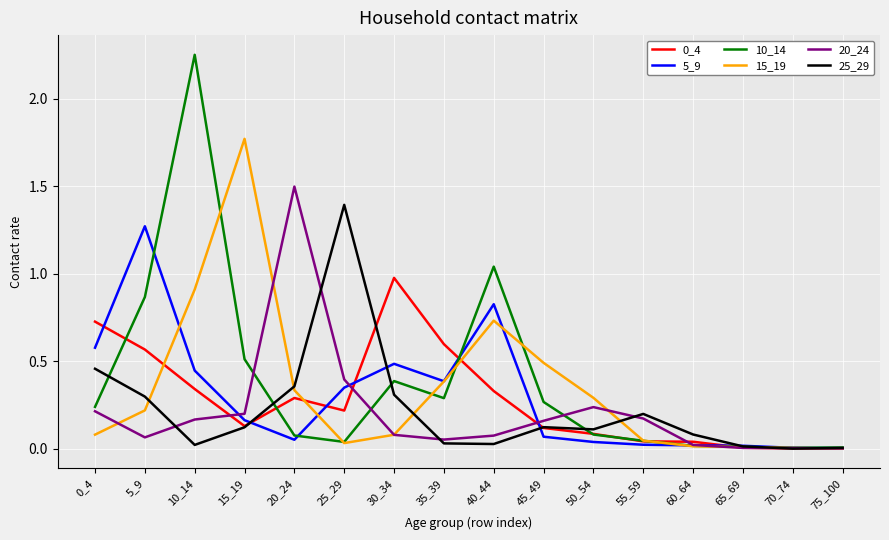

Which category has the highest value in the 20_24 series?

20_24